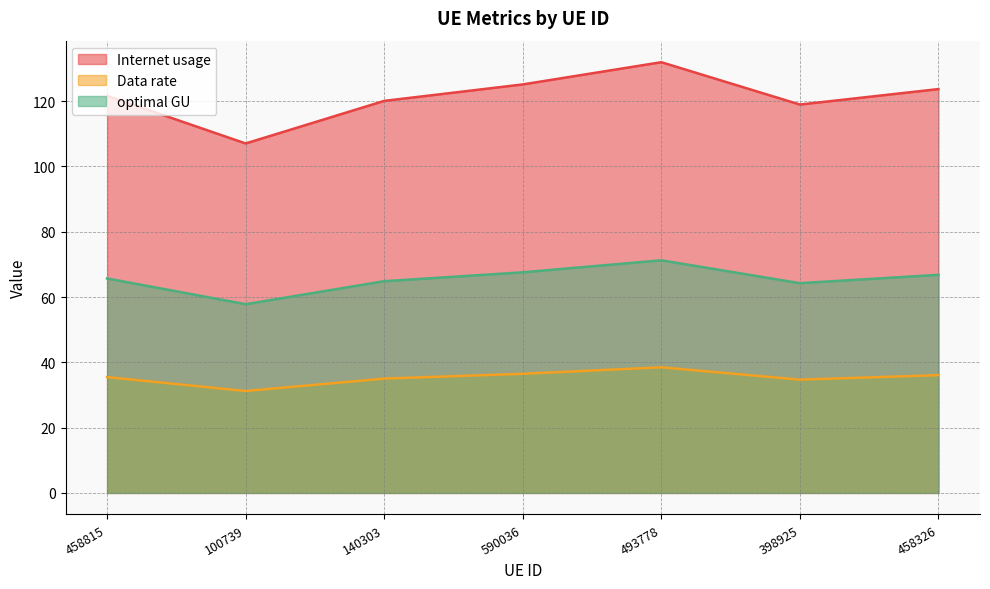

Which series has the widest spread of values?

Internet usage